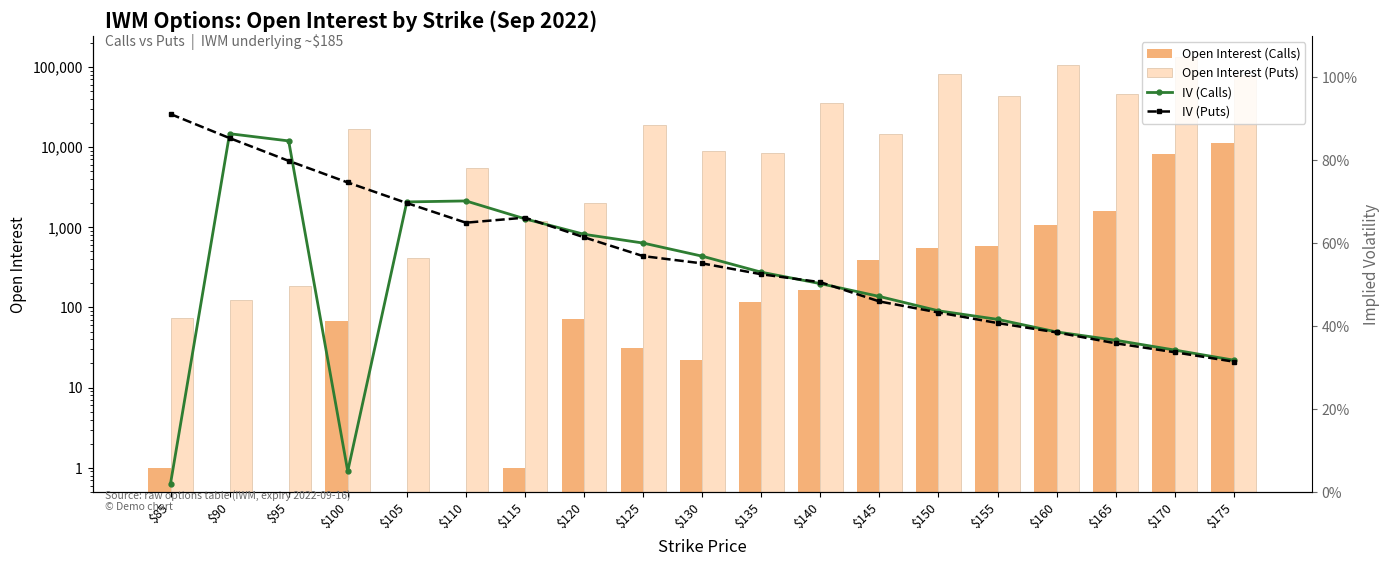

At which category is the sum across all series the highest?

$170